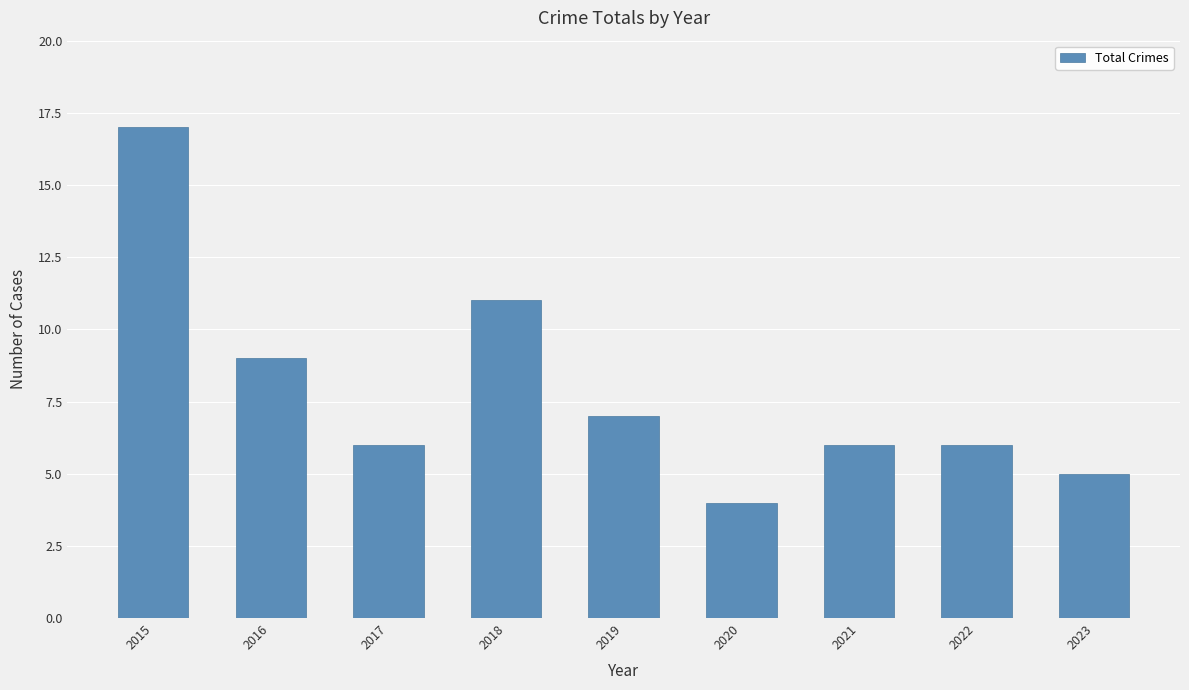

What is the difference between the second highest and minimum values?

7